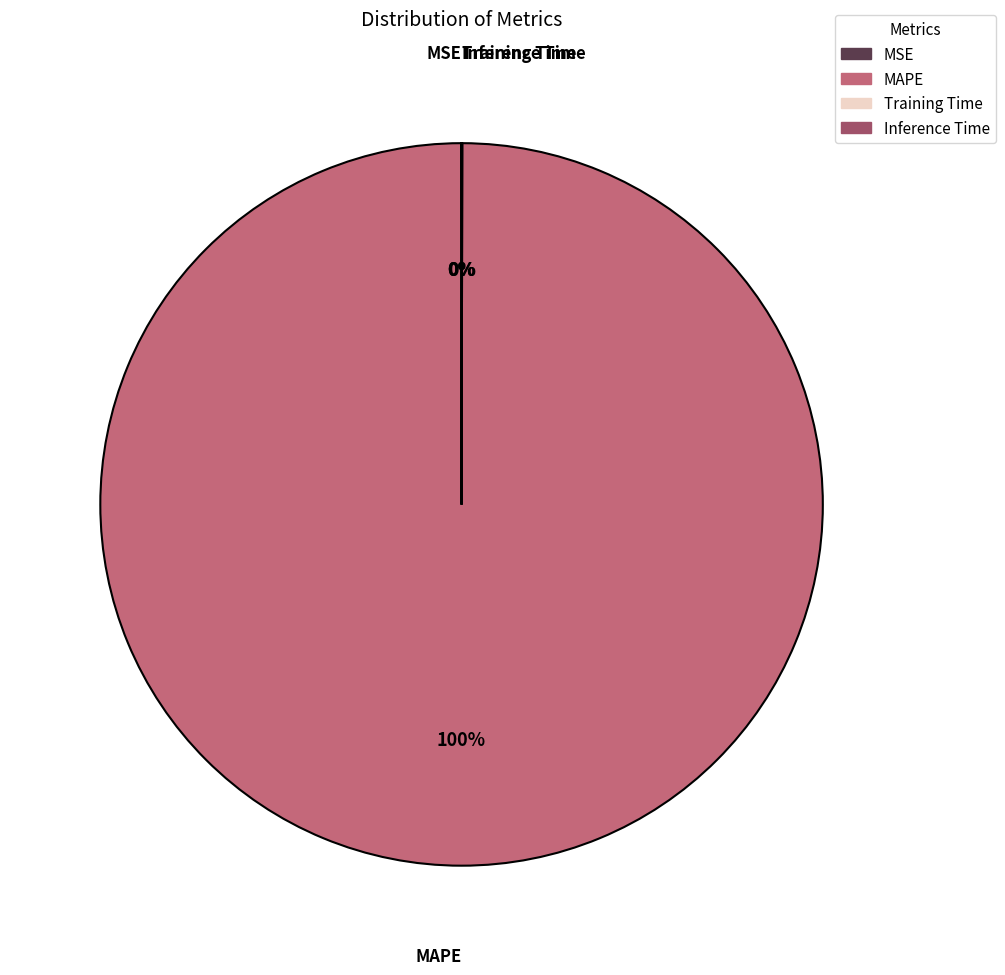

What percentage is the MAPE slice, to the nearest percent?

100%